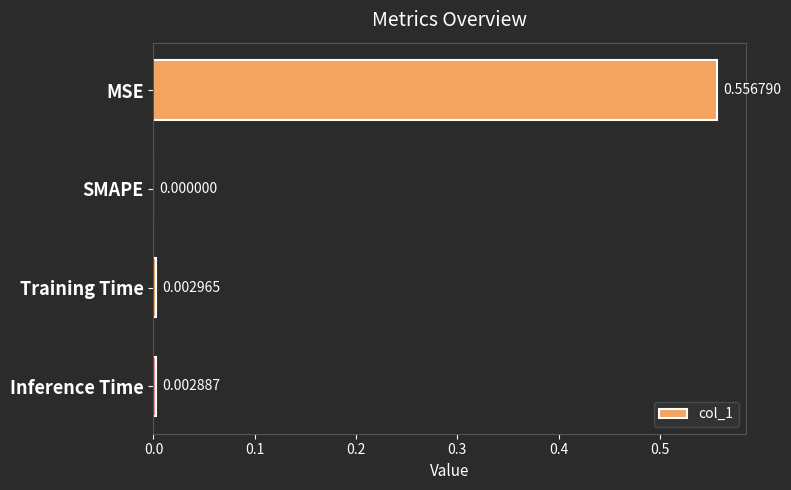

Between SMAPE and MSE, which is larger?

MSE